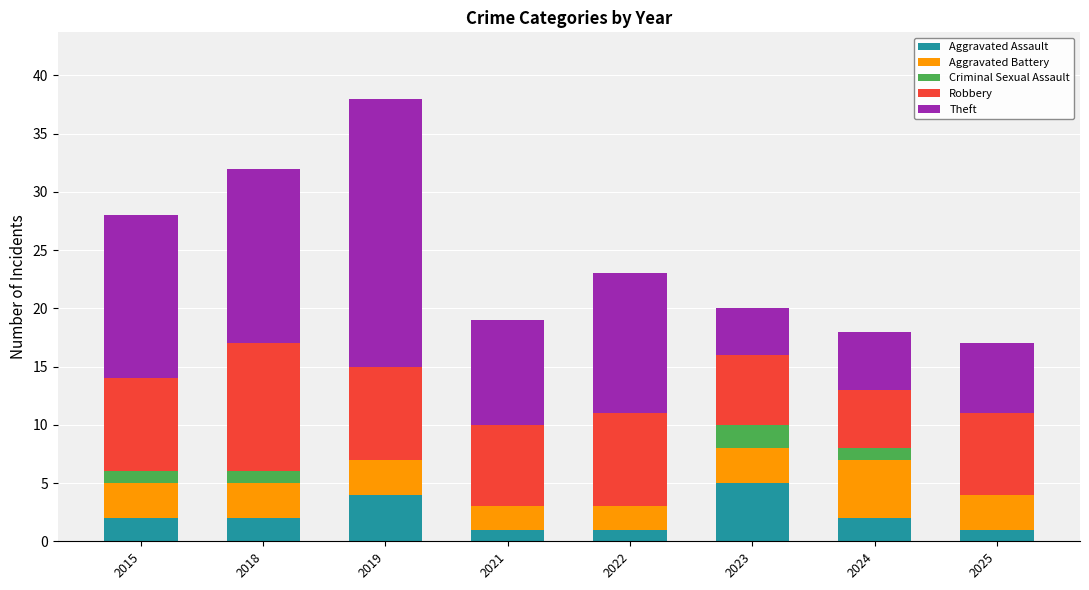

How many categories are shown in the chart?

8